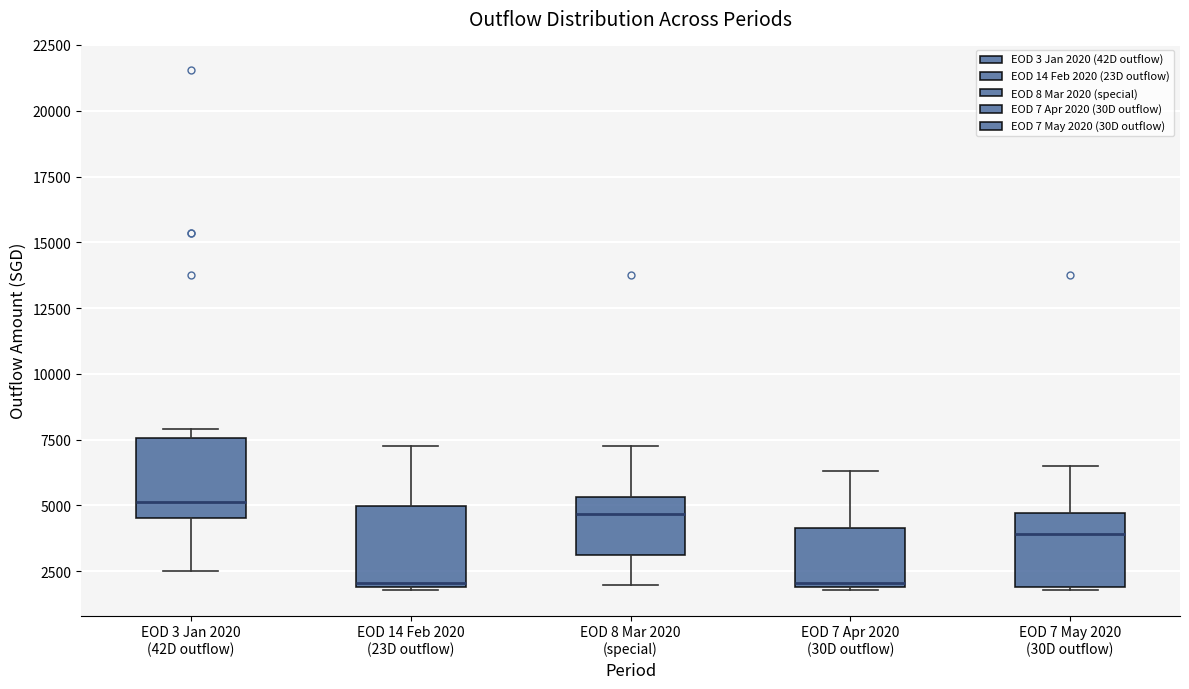

Reading left to right, transcribe this box plot: for each box, give where its median line is, the range the box spans, and where its two whiskers end, as read against the y-axis. The values are not printed on the chart, so give them approximately, as read against the axis.

EOD 3 Jan 2020 (42D outflow): median 5000, box 4500 to 7500, whiskers 2500 to 8000
EOD 14 Feb 2020 (23D outflow): median 2000 (just above the box's lower edge), box 2000 to 5000, whiskers 2000 to 7500
EOD 8 Mar 2020 (special): median 4500, box 3000 to 5500, whiskers 2000 to 7500
EOD 7 Apr 2020 (30D outflow): median 2000 (just above the box's lower edge), box 2000 to 4000, whiskers 2000 to 6500
EOD 7 May 2020 (30D outflow): median 4000, box 2000 to 4500, whiskers 2000 to 6500